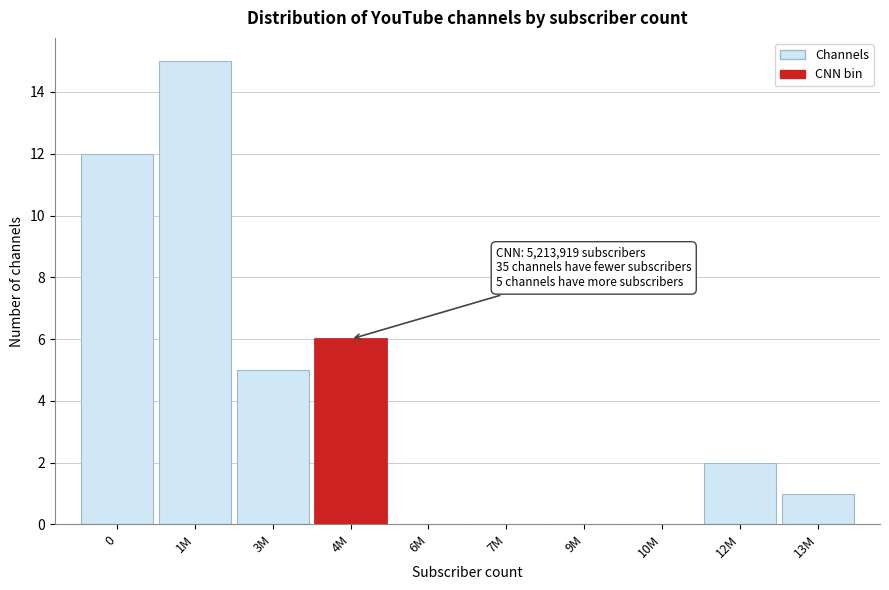

Reading left to right, transcribe all the data shown in this chart.

0=12	1M=15	3M=5	4M=6	6M=0	7M=0	9M=0	10M=0	12M=2	13M=1